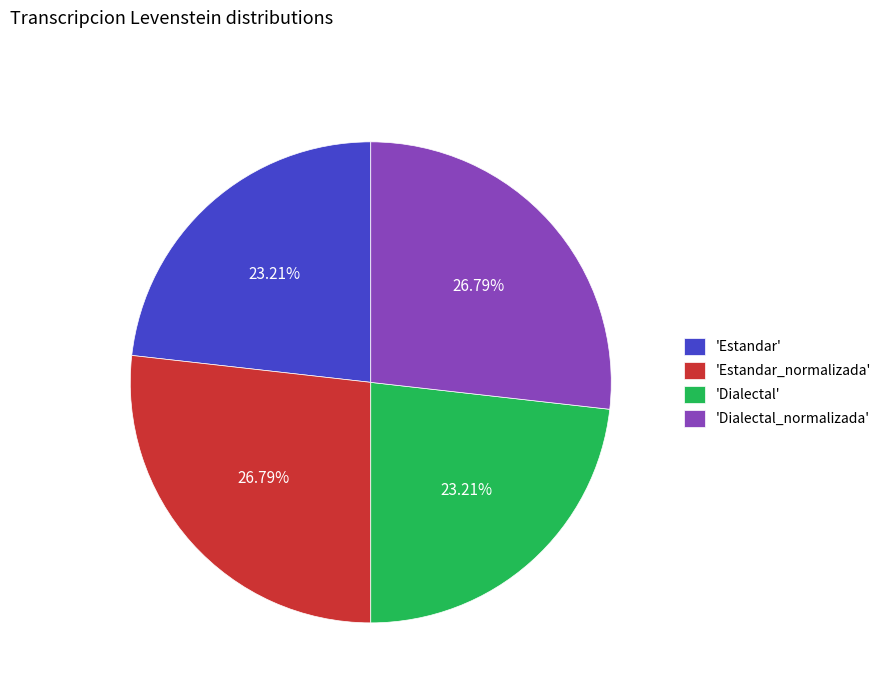

What is the ratio of the value at 'Estandar' to the value at 'Dialectal_normalizada'?

0.9